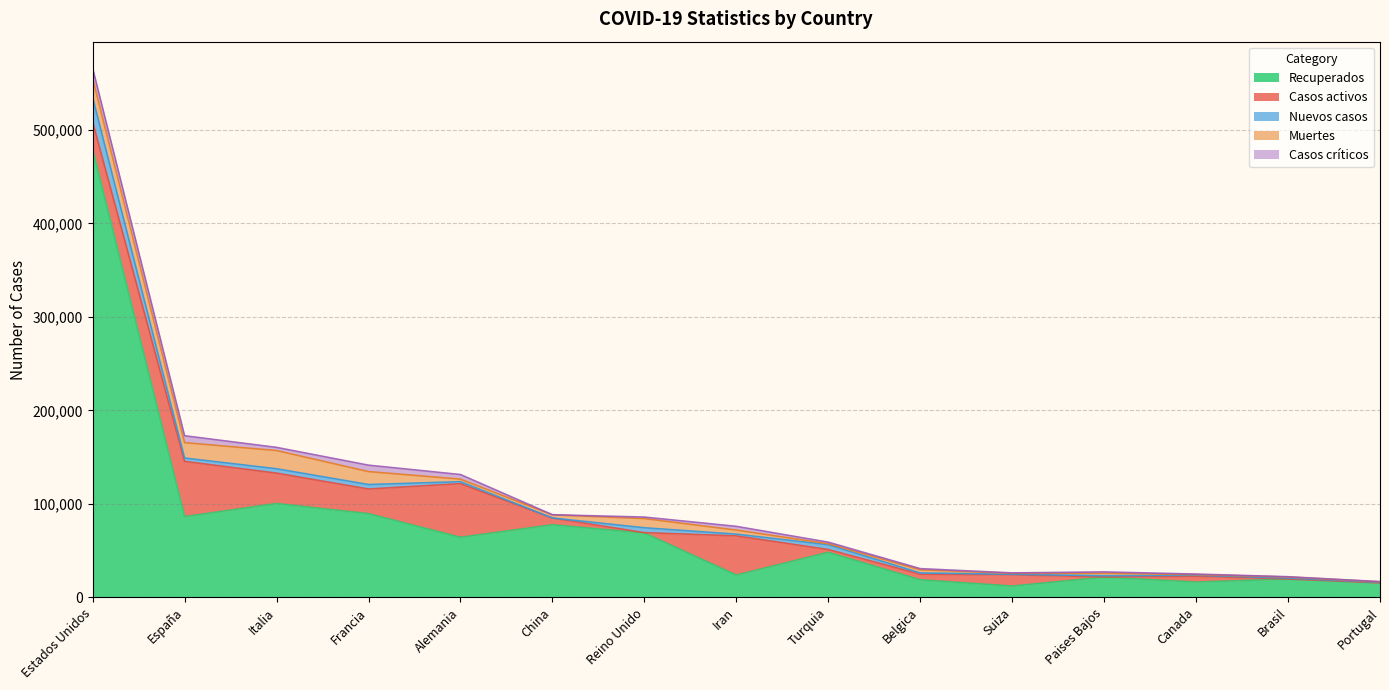

How many data points in Nuevos casos are above 1837?

7